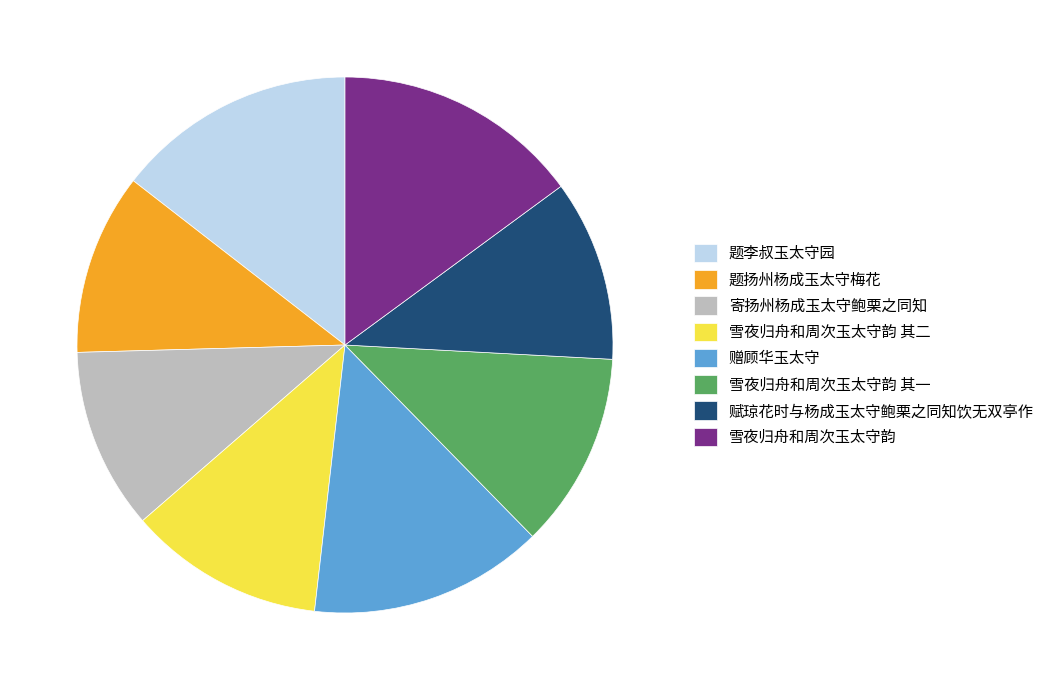

True or false: 雪夜归舟和周次玉太守韵 其一 accounts for 12% of the total.

True